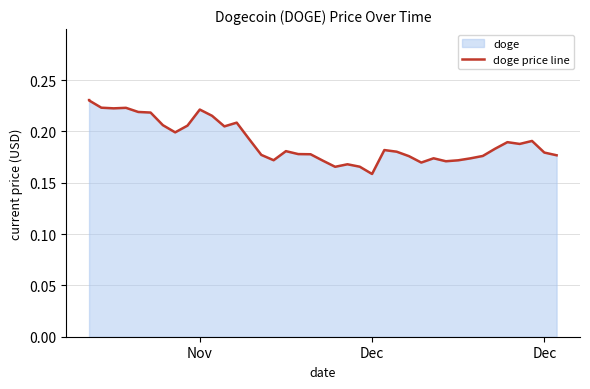

True or false: there are more than 0 points higher than both neighbors.

True